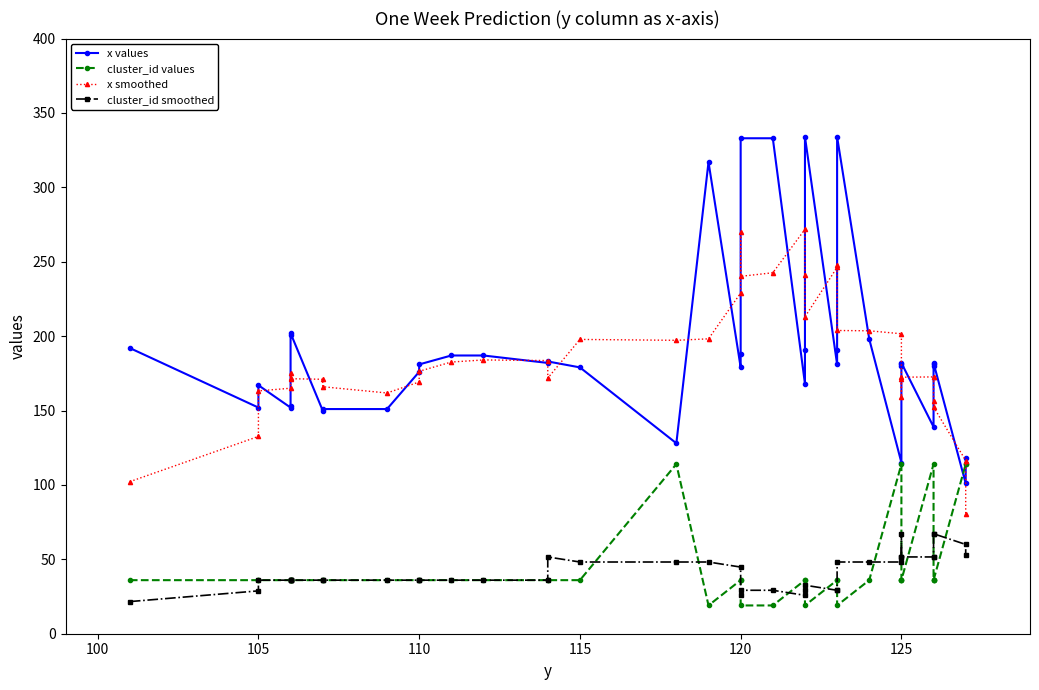

Is the value of cluster_id smoothed at 110 greater than the value of x values at 120?

No